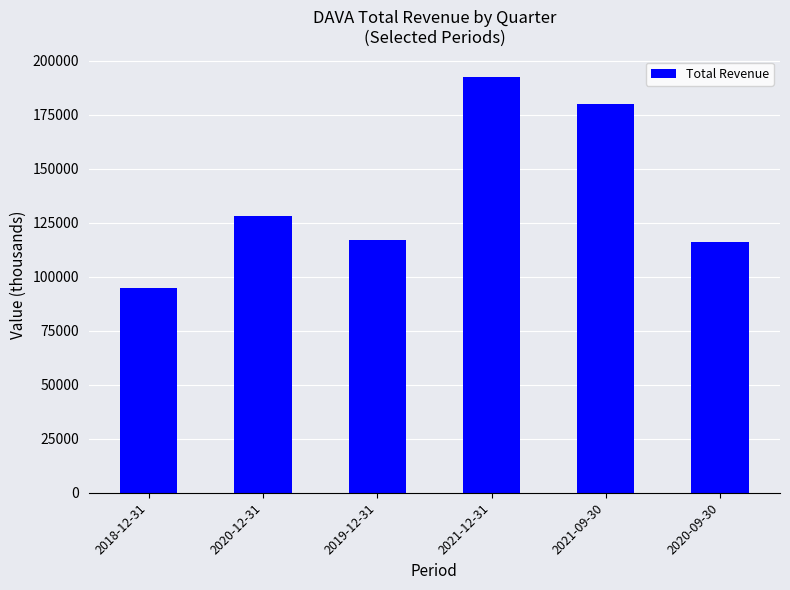

What is the approximate value at 2021-09-30, to the nearest 50?

179900